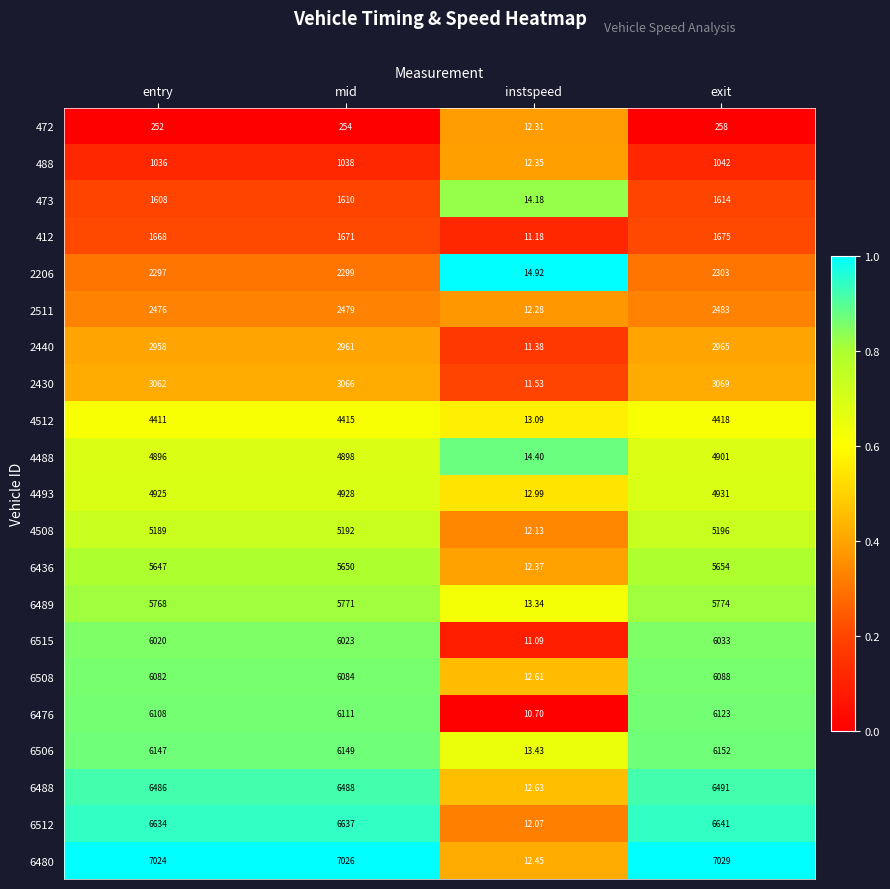

What is the total value across all series at exit?

90840.0